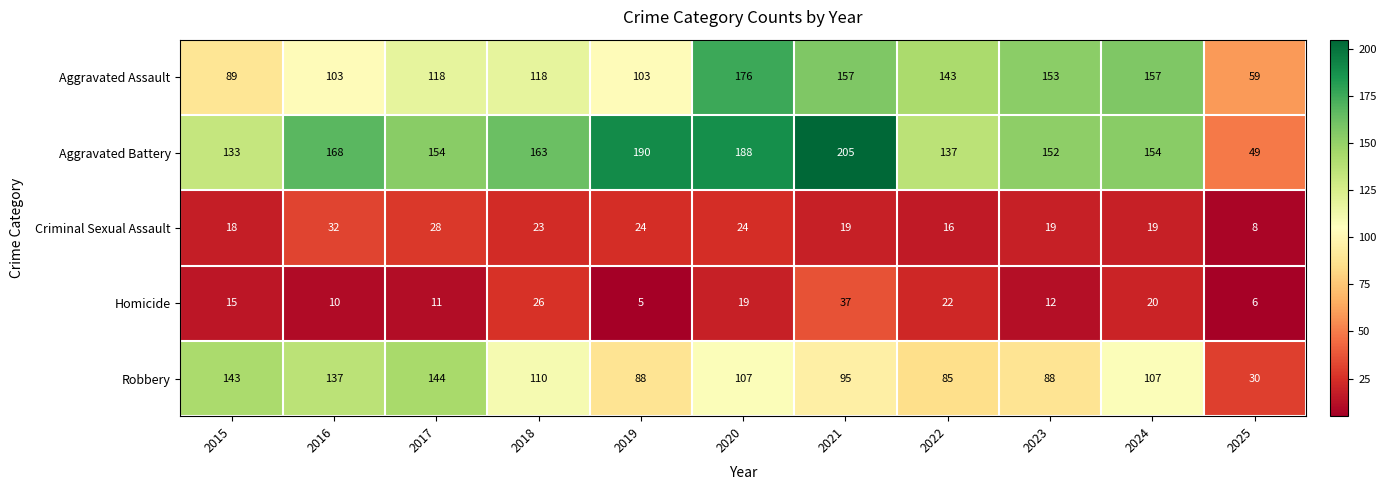

At which category is the sum across all series the highest?

2020